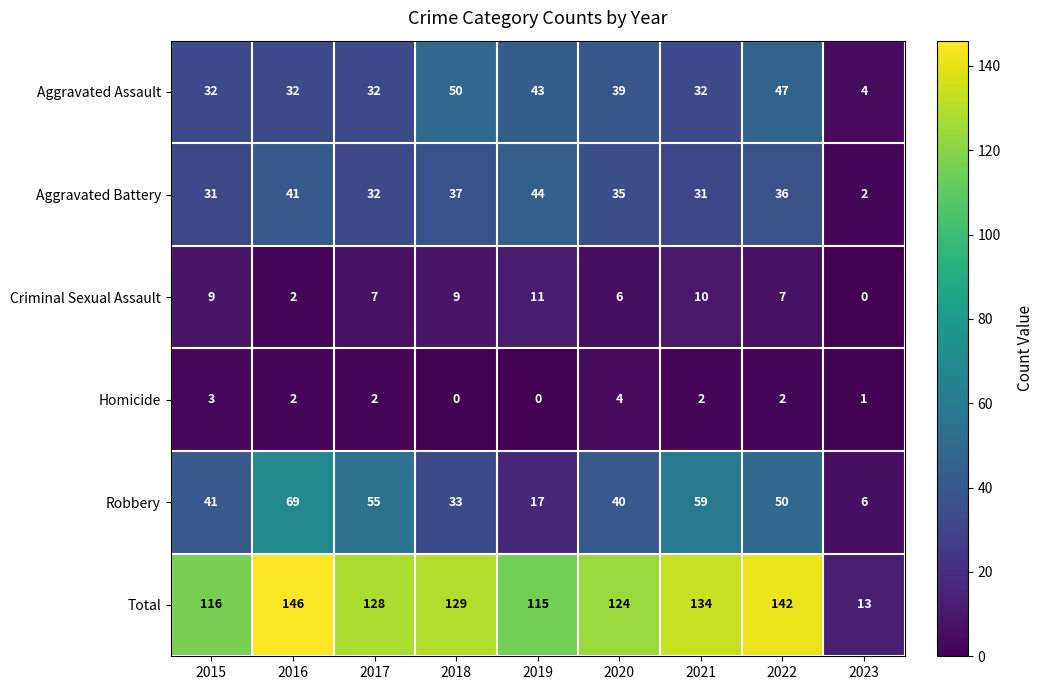

What is the spread (max minus min) of values at 2015?

113